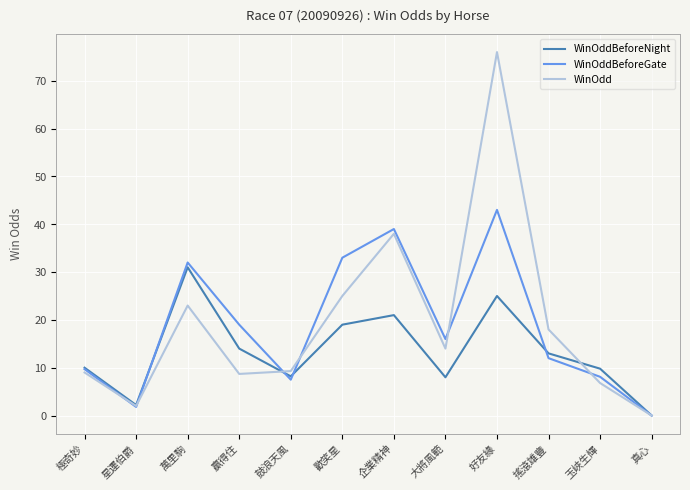

How many values in the WinOddBeforeNight series are below 13?

6